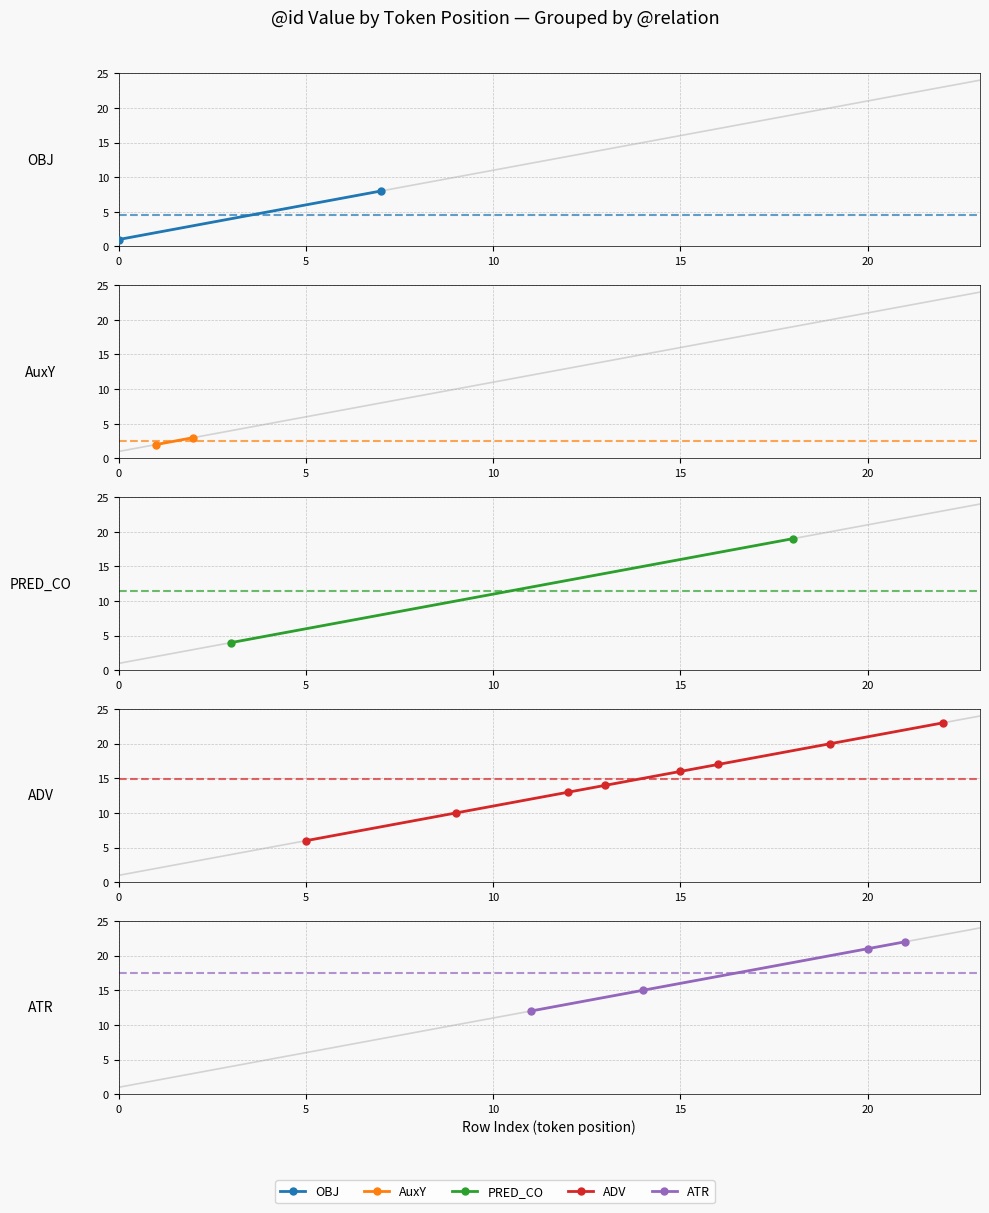

Which has a higher value, 2 or 23?

23